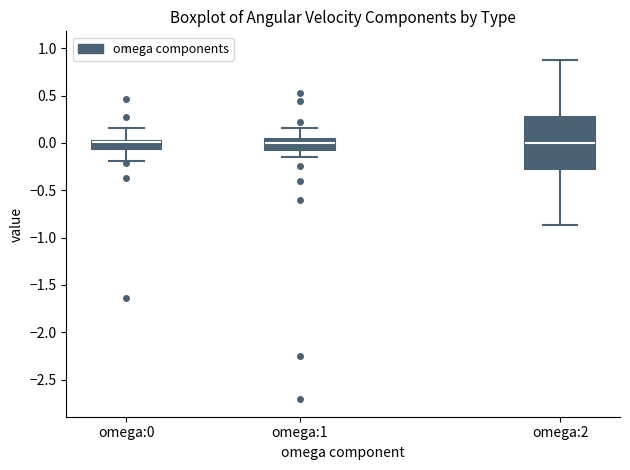

Reading left to right, read every box against the y-axis: the position of its median line, the range the box covers, and the ends of its whiskers. The values are not printed on the chart, so give them approximately, as read against the axis.

omega:0: median 0.00 (just below the box's upper edge), box -0.05 to 0.00, whiskers -0.20 to 0.15
omega:1: median 0.00, box -0.05 to 0.05, whiskers -0.15 to 0.15
omega:2: median 0.00, box -0.25 to 0.30, whiskers -0.85 to 0.90